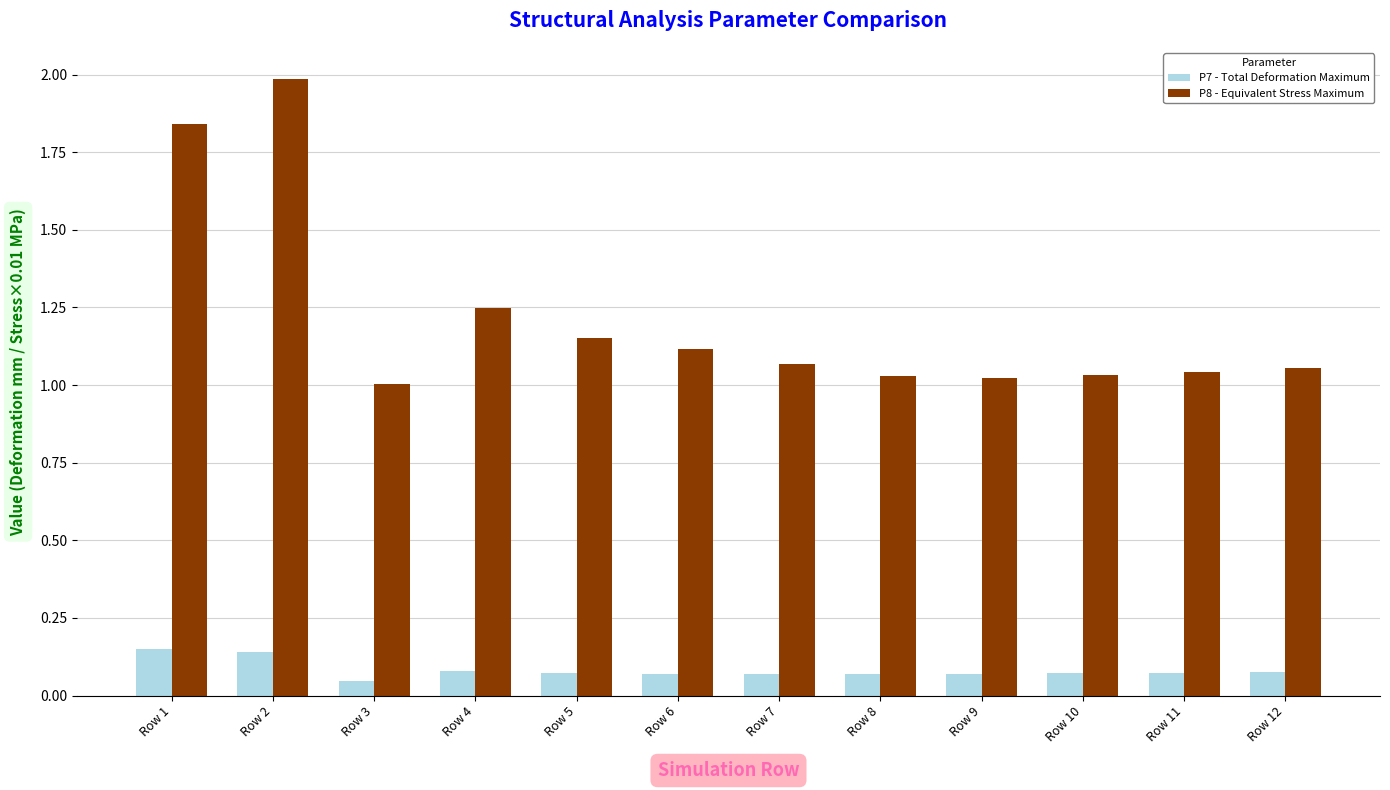

What are all the series names shown in the legend?

P7 - Total Deformation Maximum, P8 - Equivalent Stress Maximum